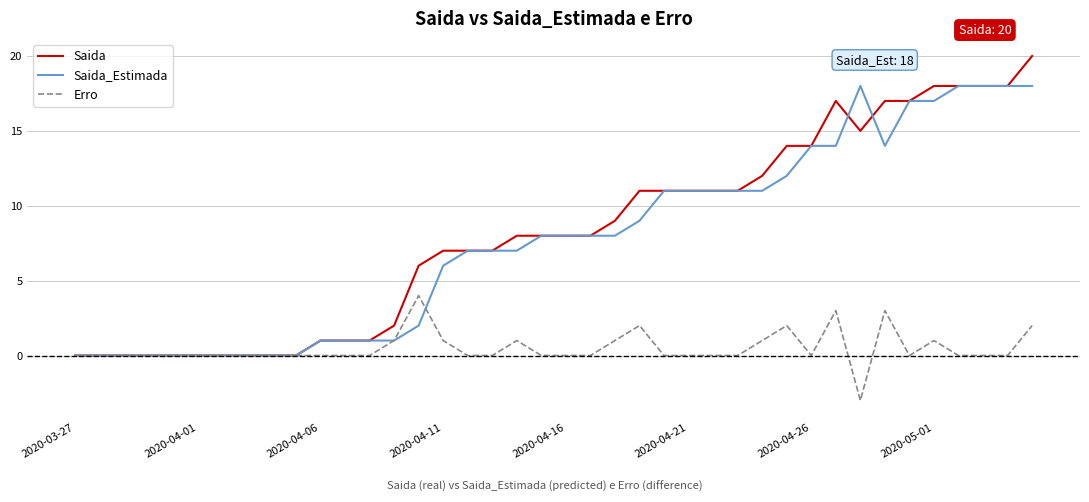

Rank the series by their maximum value, from lowest to highest.

Erro, Saida_Estimada, Saida